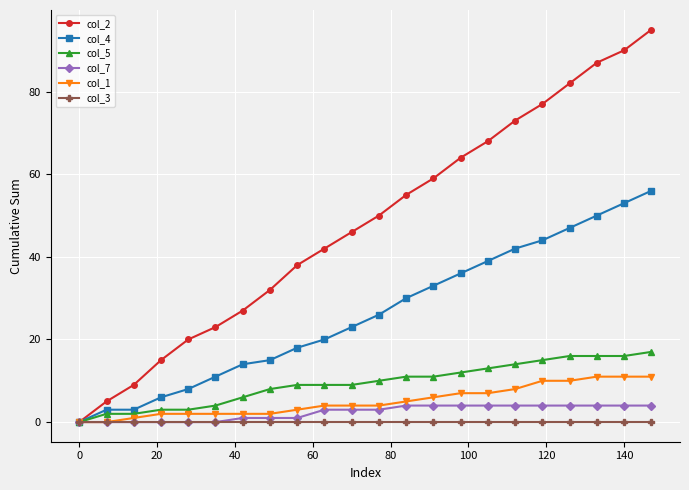

At how many categories does at least one series exceed 1?

21